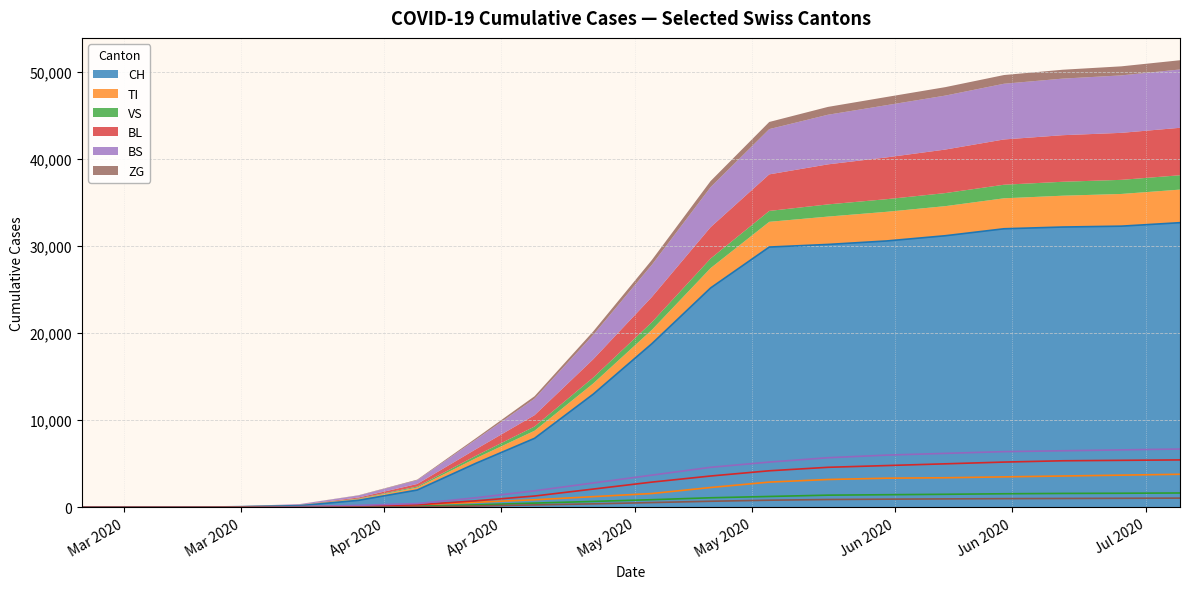

What is the label of the 14th point from the right?

2020-04-05